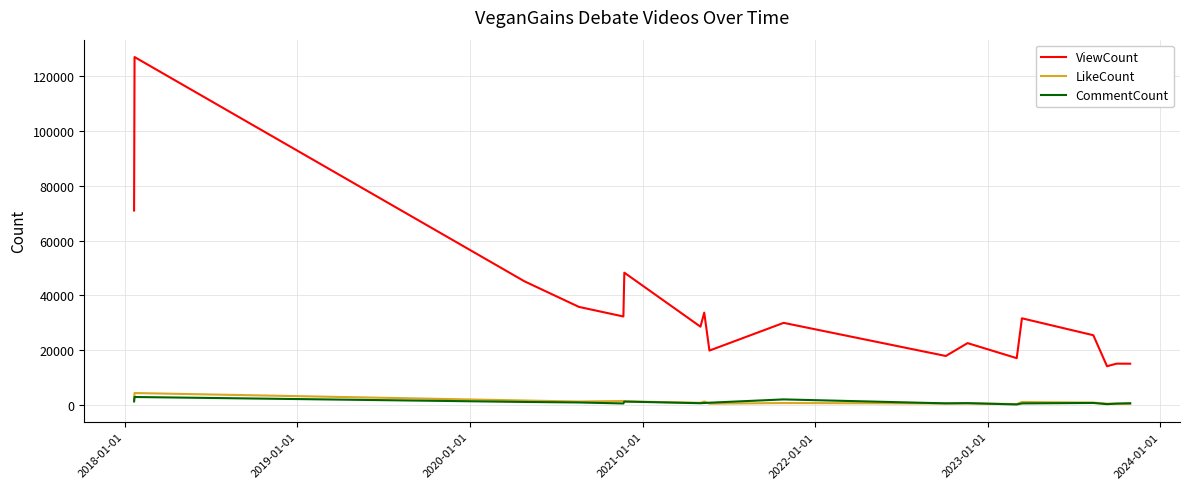

What is the minimum value for ViewCount?

14073